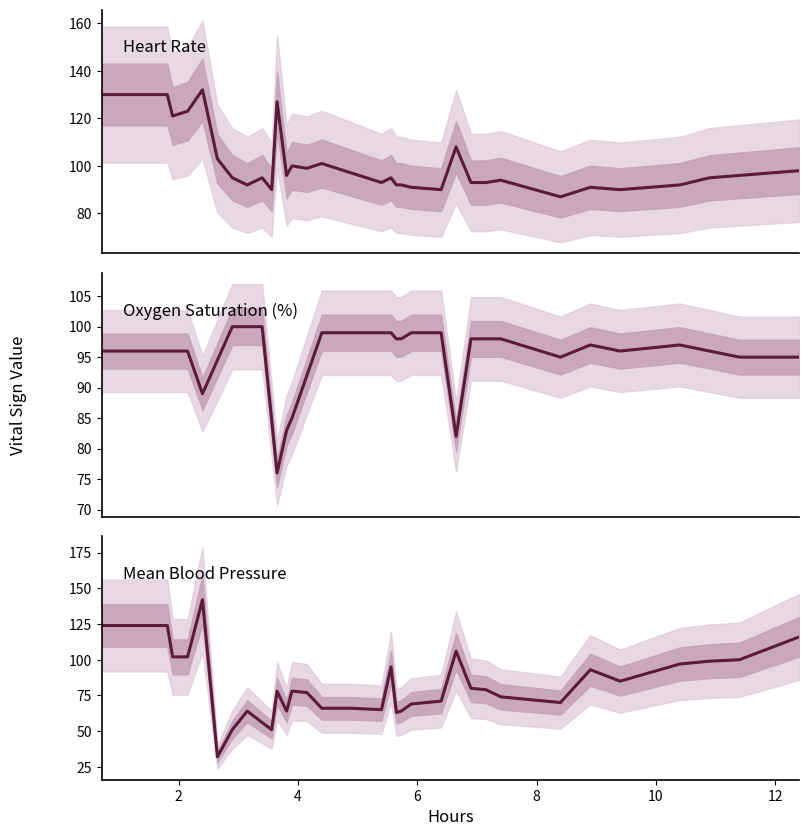

What is the smallest value displayed?

32.0